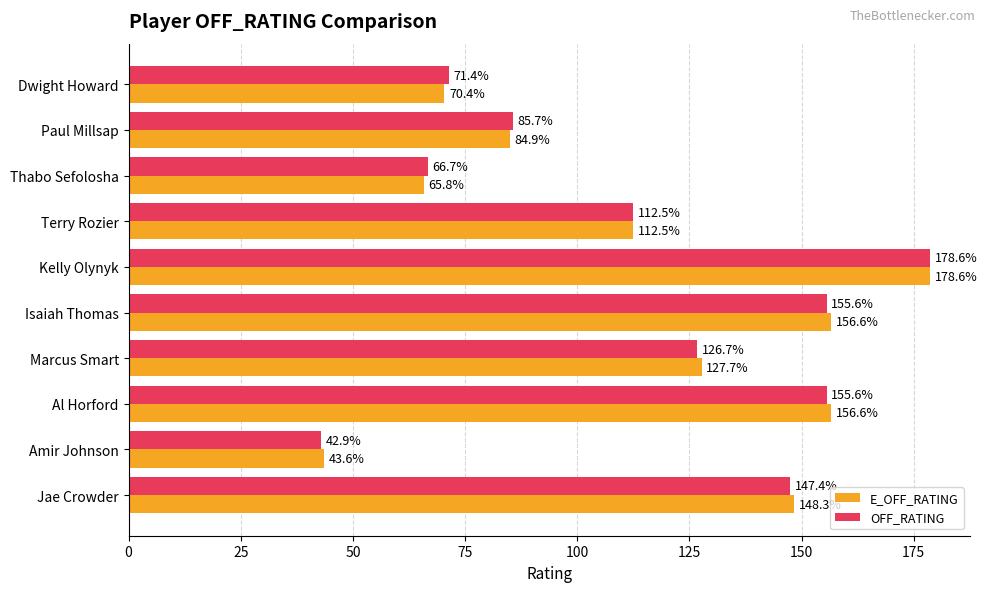

Rank the series at Jae Crowder from lowest to highest value.

OFF_RATING, E_OFF_RATING